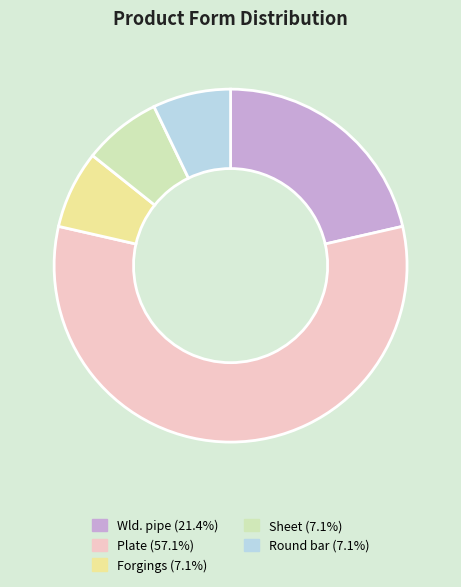

What is the ratio of the value at Wld. pipe to the value at Forgings?

3.0